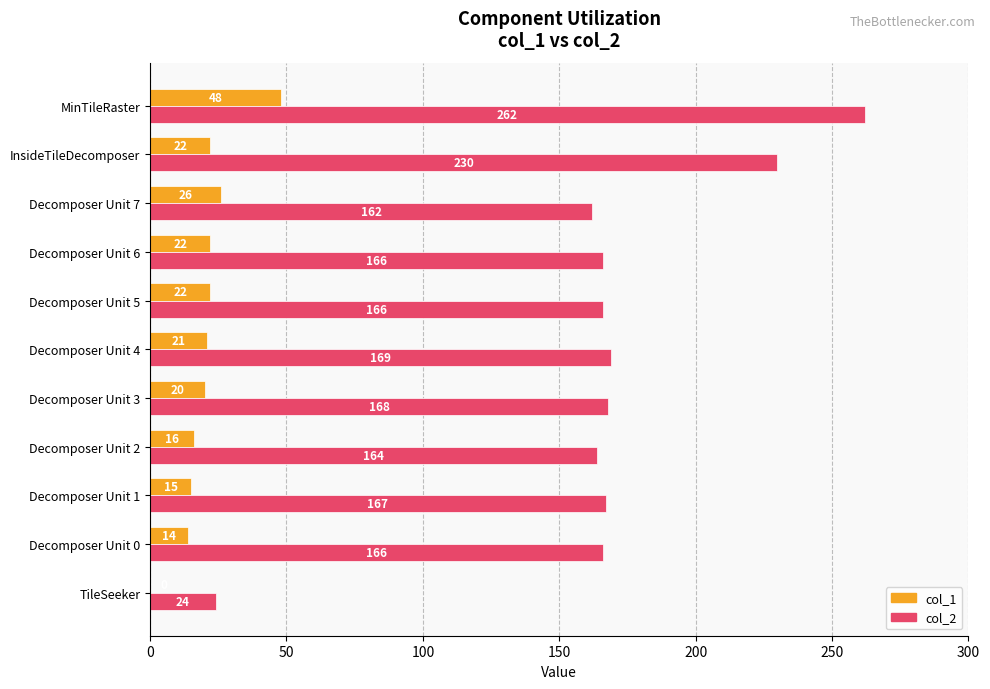

At which category is the sum across all series the highest?

MinTileRaster